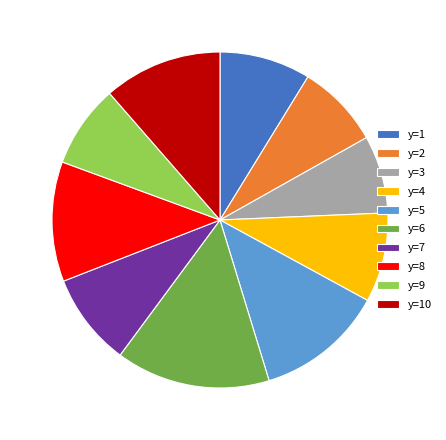

Approximately how many times larger is the value at y=8 compared to y=1?

1.3